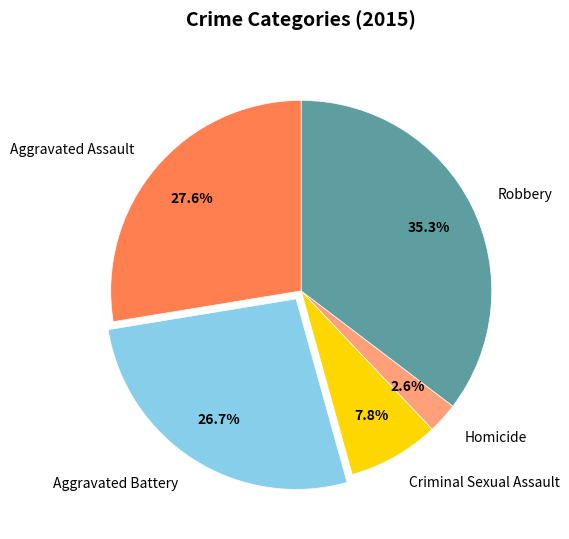

What is the ratio of the value at Aggravated Assault to the value at Robbery?

0.8